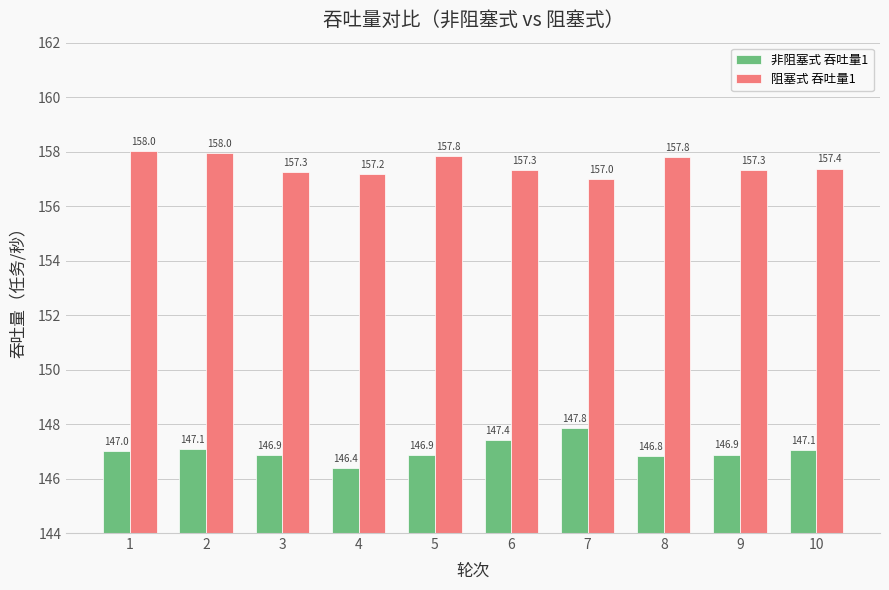

List the series in order of their overall mean, lowest first.

非阻塞式 吞吐量1, 阻塞式 吞吐量1